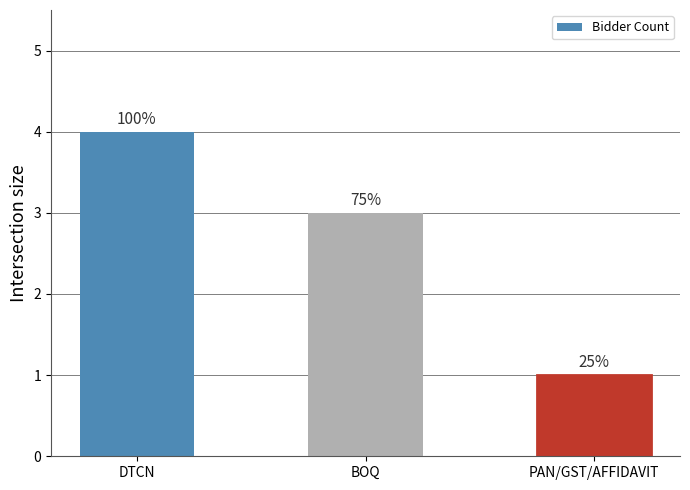

Which label corresponds to the smallest value in the chart?

PAN/GST/AFFIDAVIT